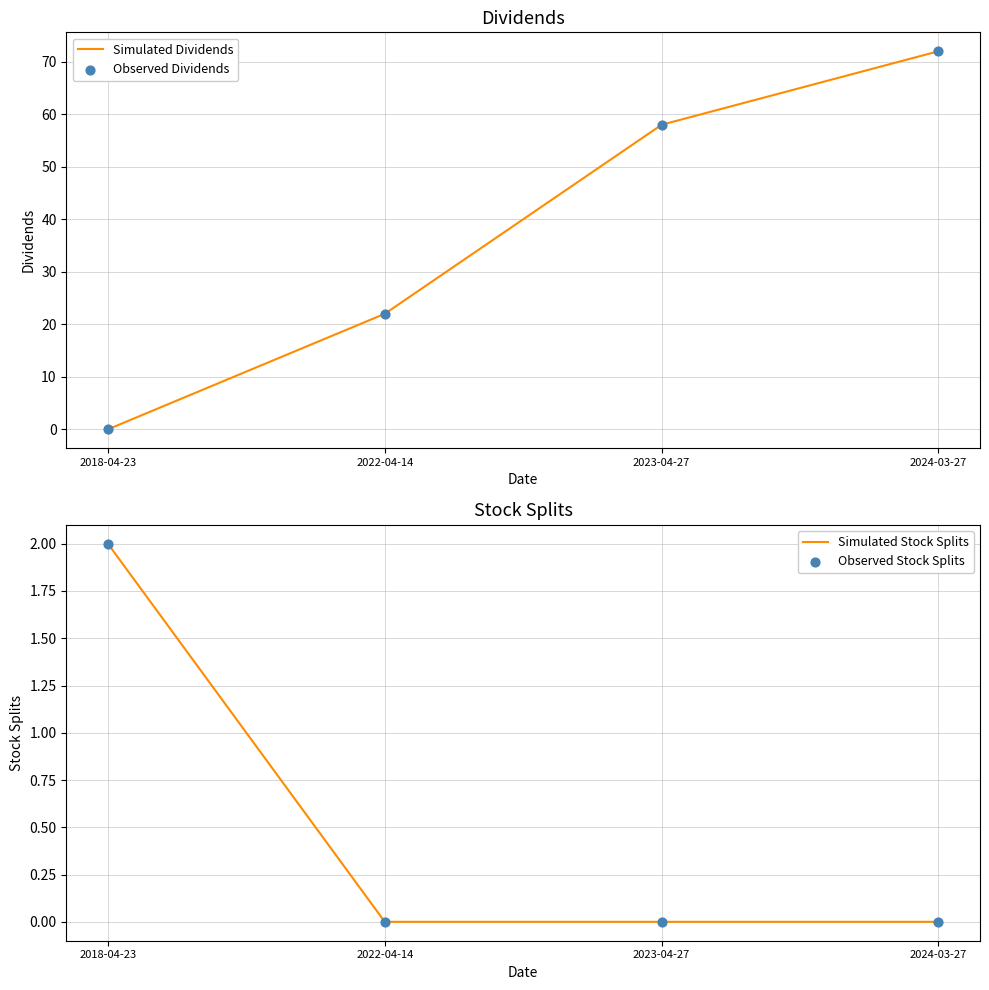

At which category is the sum across all series the highest?

2024-03-27